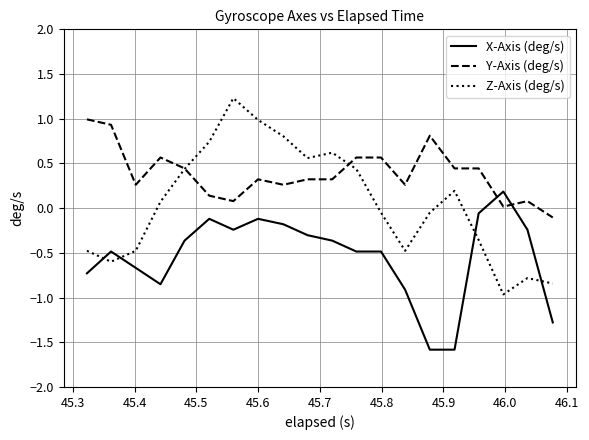

Which series has the largest total across all categories?

Y-Axis (deg/s)